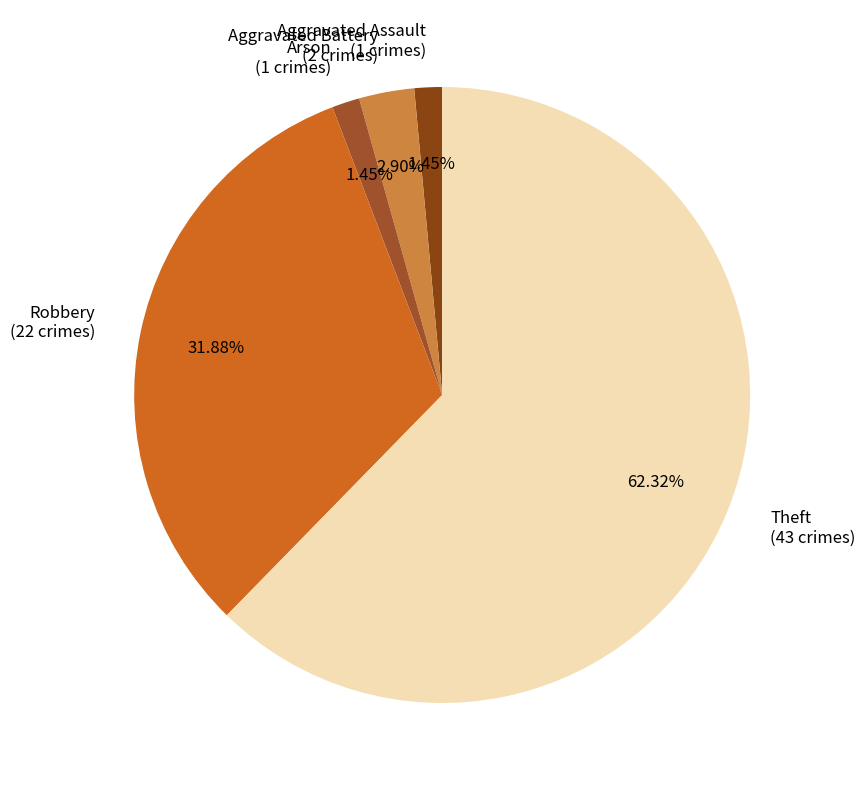

Which category has the biggest portion of the pie?

Theft